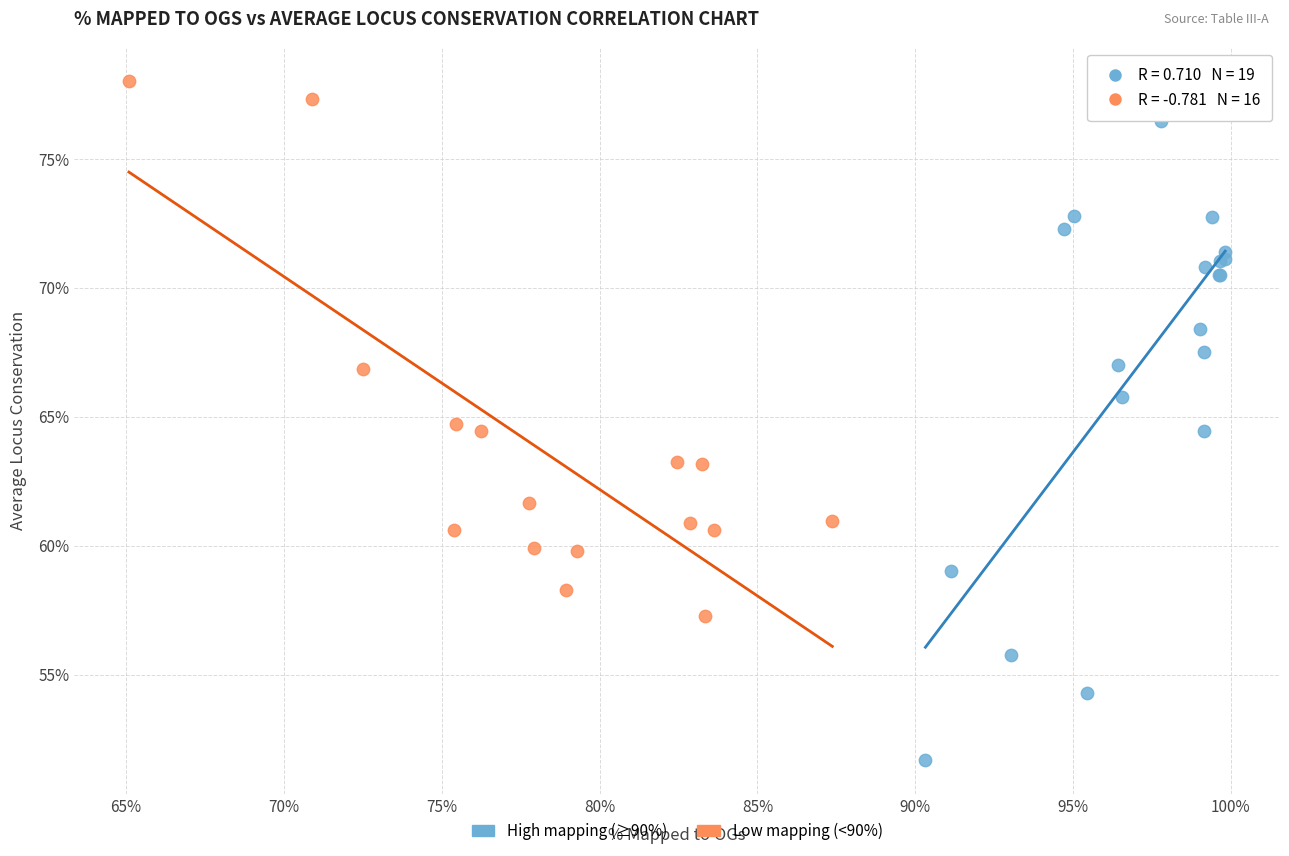

Which series has the largest Y range (max minus min)?

High mapping (≥90%)